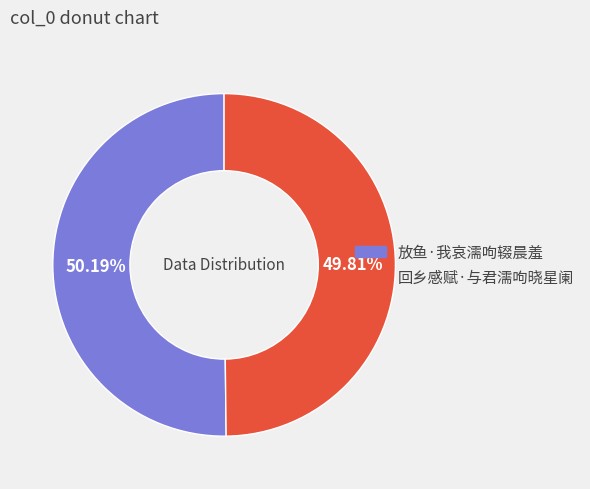

How many segments does this pie chart have?

2